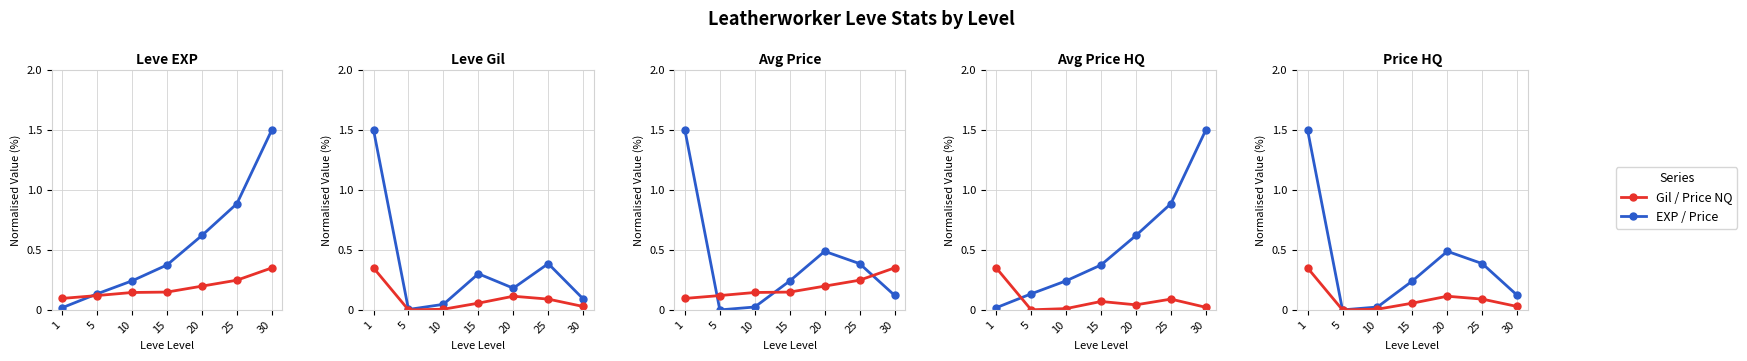

True or false: Leve Gil / Price NQ has more than 0 points higher than both neighbors.

True